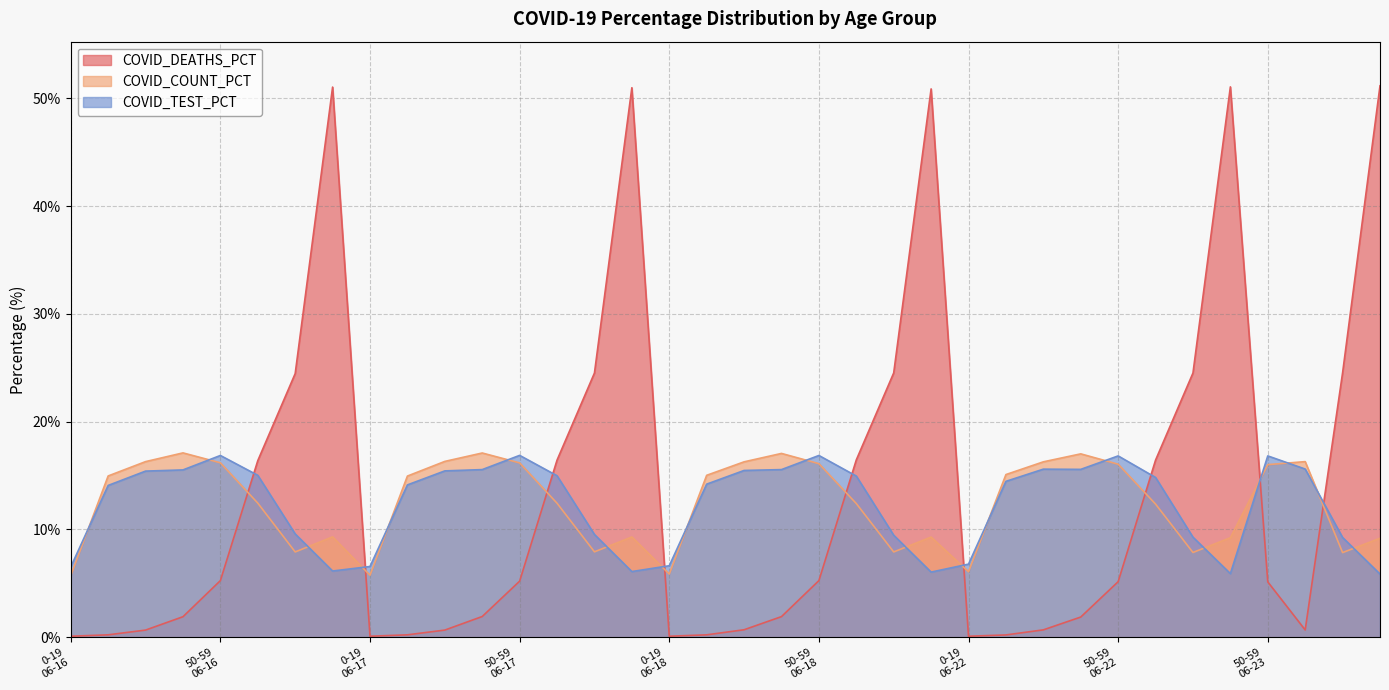

Rank the series by their maximum value, from lowest to highest.

COVID_TEST_PCT, COVID_COUNT_PCT, COVID_DEATHS_PCT